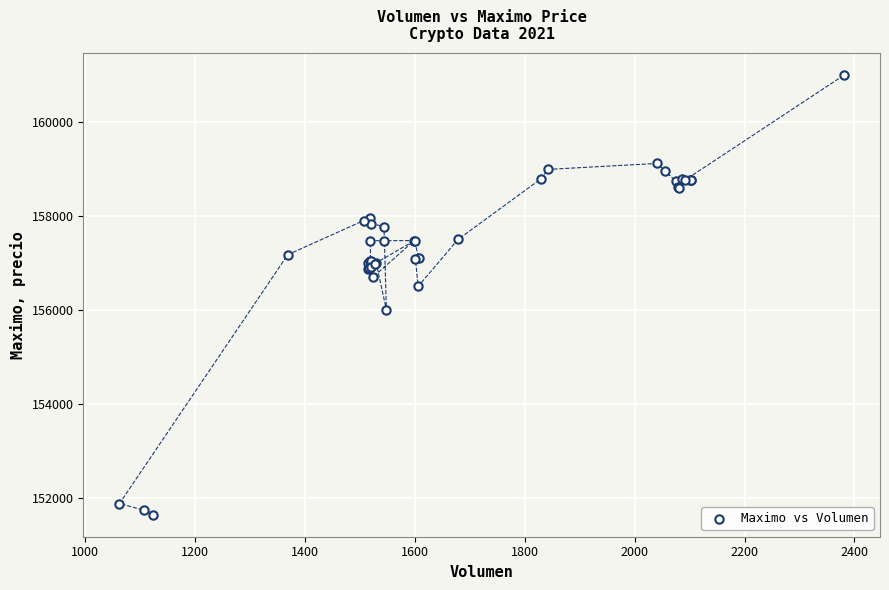

What Y value in the scatter plot is closest to 156316?

156500